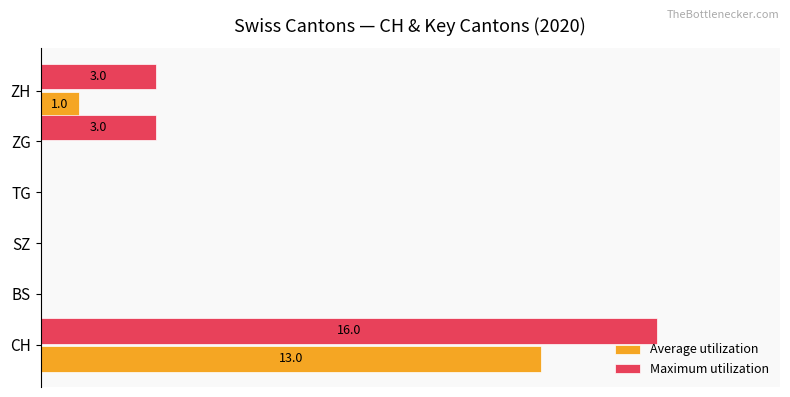

What is the difference between the maximum and minimum values in the Average utilization series?

81.2